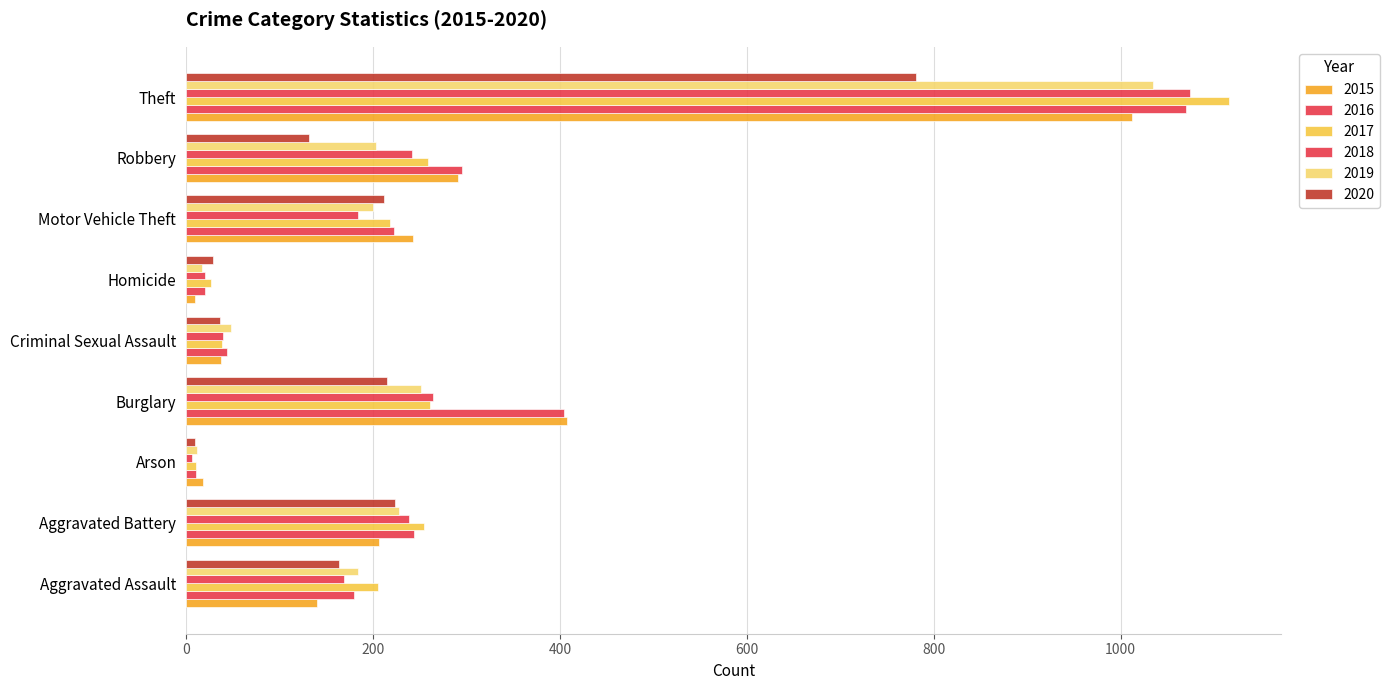

Reading left to right, list all the values displayed in this chart.

2015: Aggravated Assault=140	Aggravated Battery=206	Arson=18	Burglary=408	Criminal Sexual Assault=37	Homicide=10	Motor Vehicle Theft=243	Robbery=291	Theft=1012
2016: Aggravated Assault=180	Aggravated Battery=244	Arson=11	Burglary=404	Criminal Sexual Assault=44	Homicide=20	Motor Vehicle Theft=222	Robbery=295	Theft=1070
2017: Aggravated Assault=205	Aggravated Battery=255	Arson=11	Burglary=261	Criminal Sexual Assault=38	Homicide=27	Motor Vehicle Theft=218	Robbery=259	Theft=1116
2018: Aggravated Assault=169	Aggravated Battery=239	Arson=6	Burglary=264	Criminal Sexual Assault=40	Homicide=20	Motor Vehicle Theft=184	Robbery=242	Theft=1074
2019: Aggravated Assault=184	Aggravated Battery=228	Arson=12	Burglary=251	Criminal Sexual Assault=48	Homicide=17	Motor Vehicle Theft=200	Robbery=203	Theft=1035
2020: Aggravated Assault=164	Aggravated Battery=223	Arson=9	Burglary=215	Criminal Sexual Assault=36	Homicide=29	Motor Vehicle Theft=212	Robbery=132	Theft=781